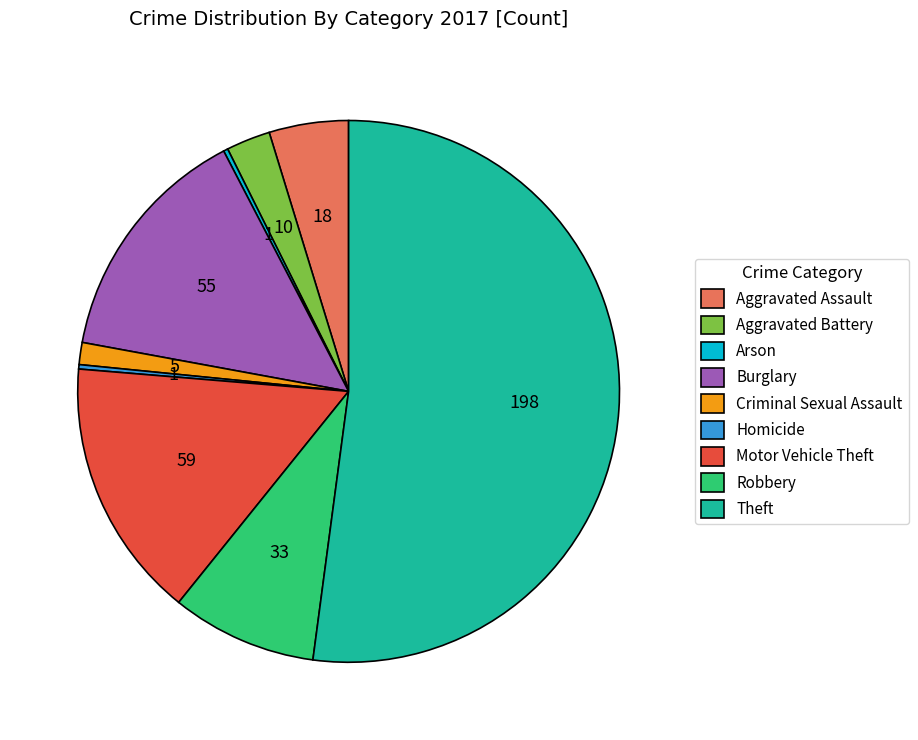

Which slice is the largest?

Theft